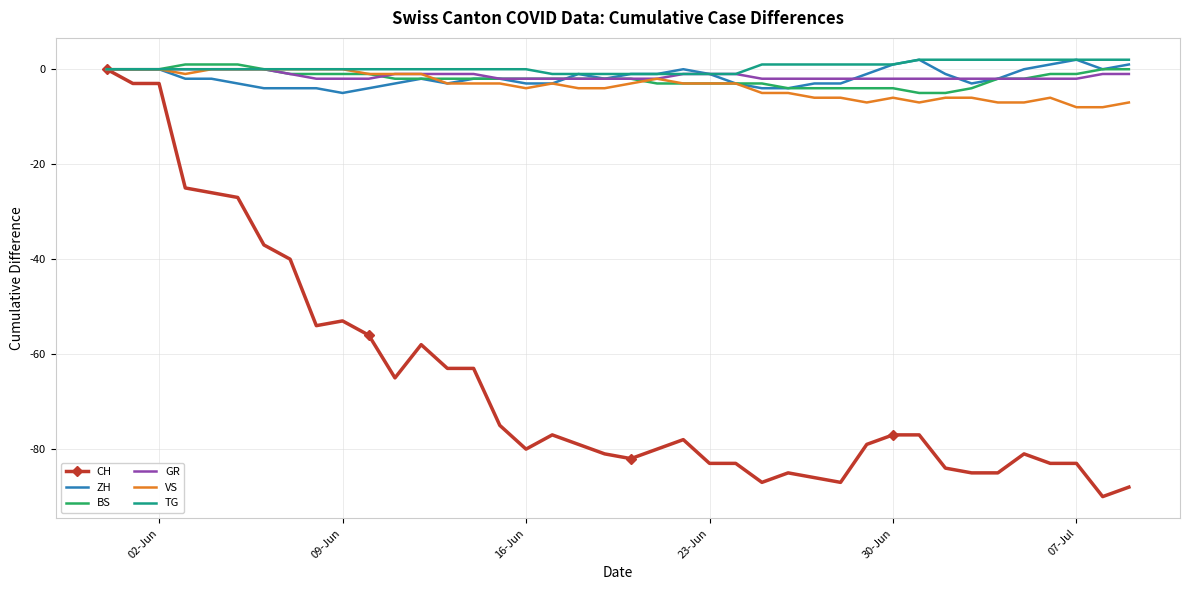

What is the minimum value for ZH?

-5